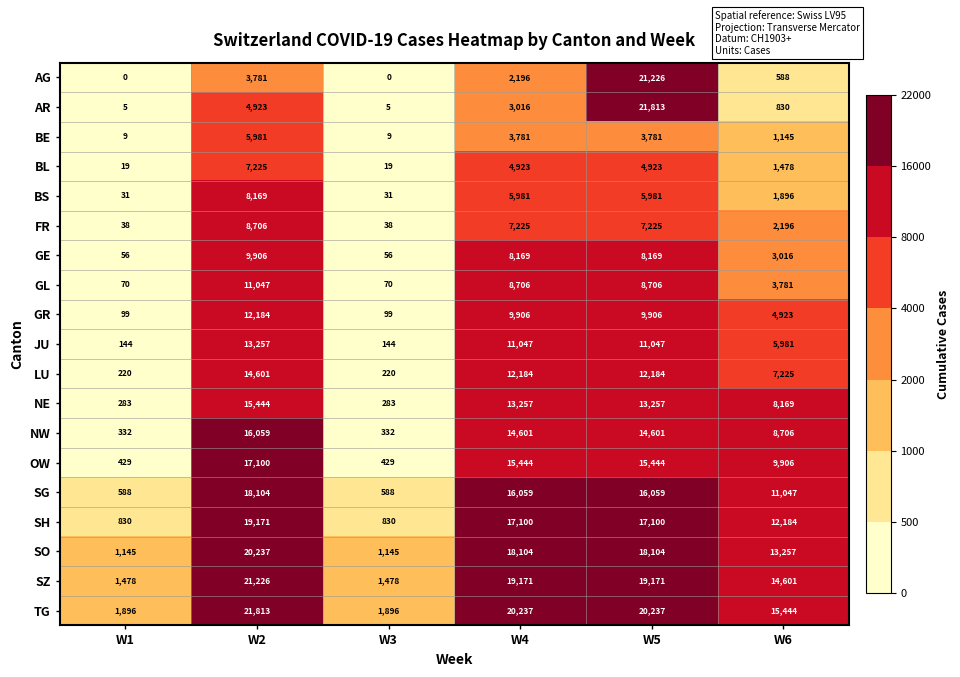

Which series has the largest range (max minus min)?

AR